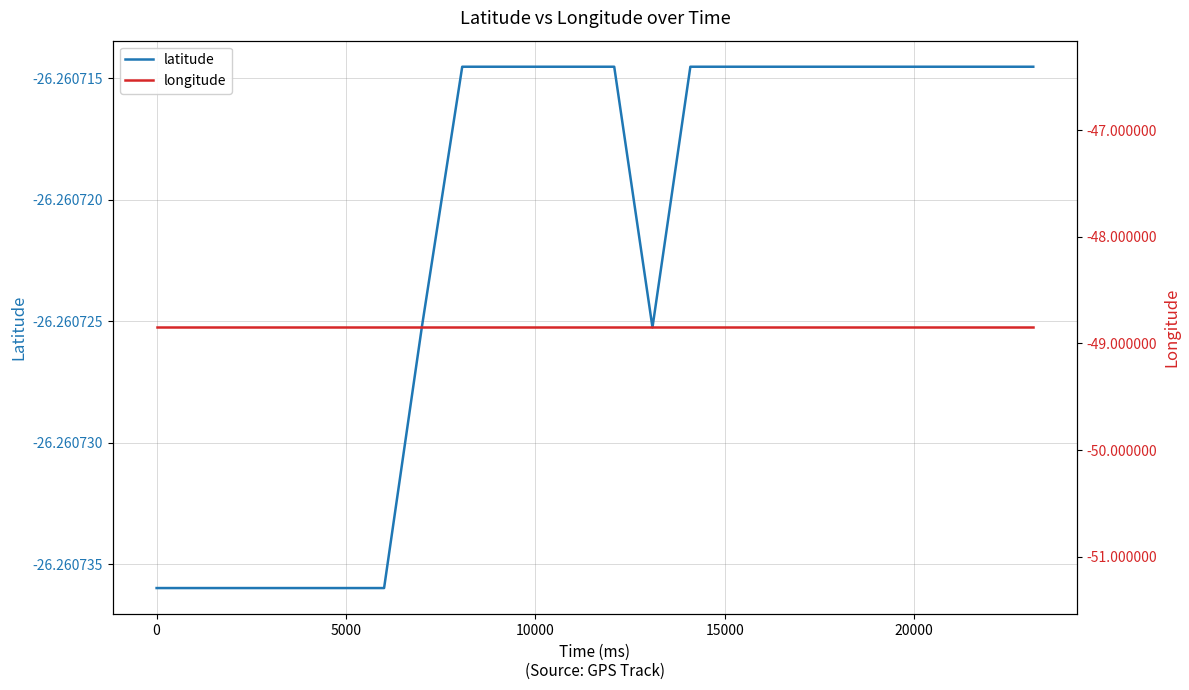

Between 0 and 15000, which series saw the biggest shift?

latitude